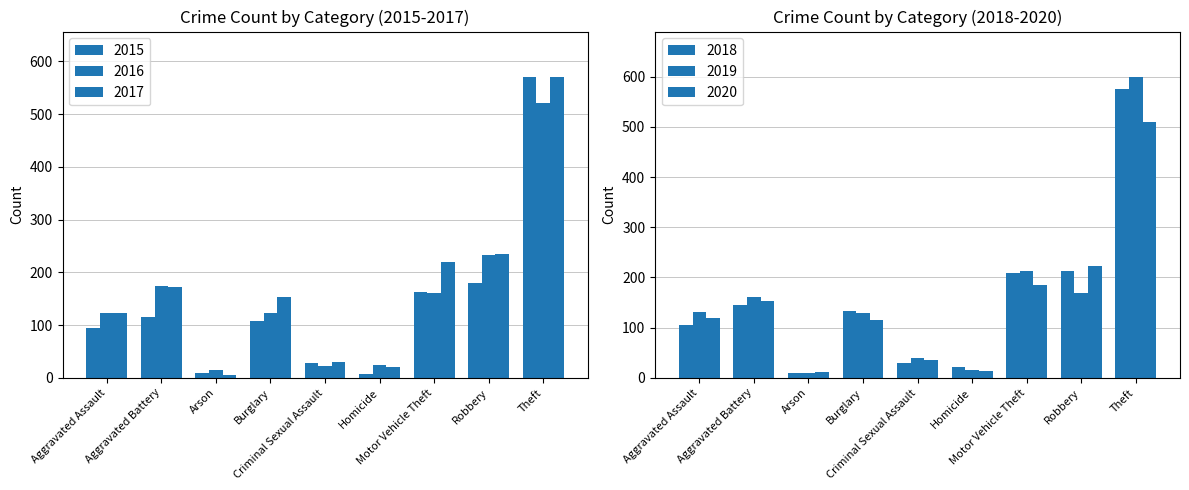

How many groups of bars are there?

9